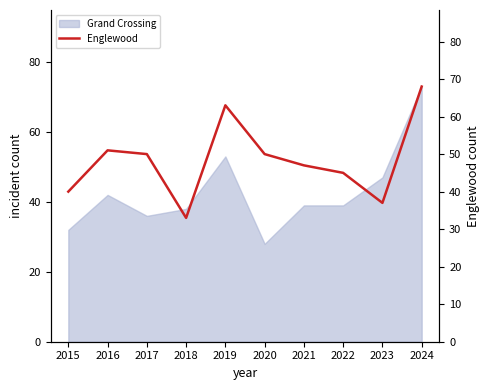

What is the minimum value shown in the chart?

33